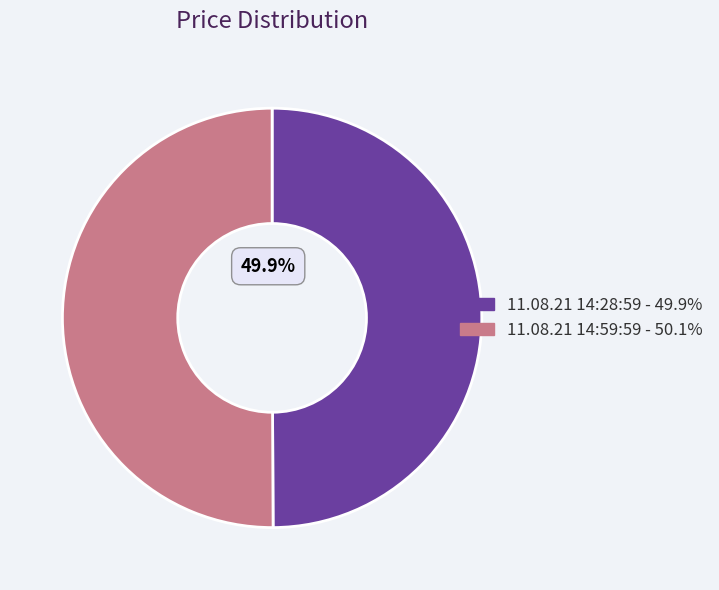

What is the ratio of the value at 11.08.21 14:28:59 to the value at 11.08.21 14:59:59?

1.0